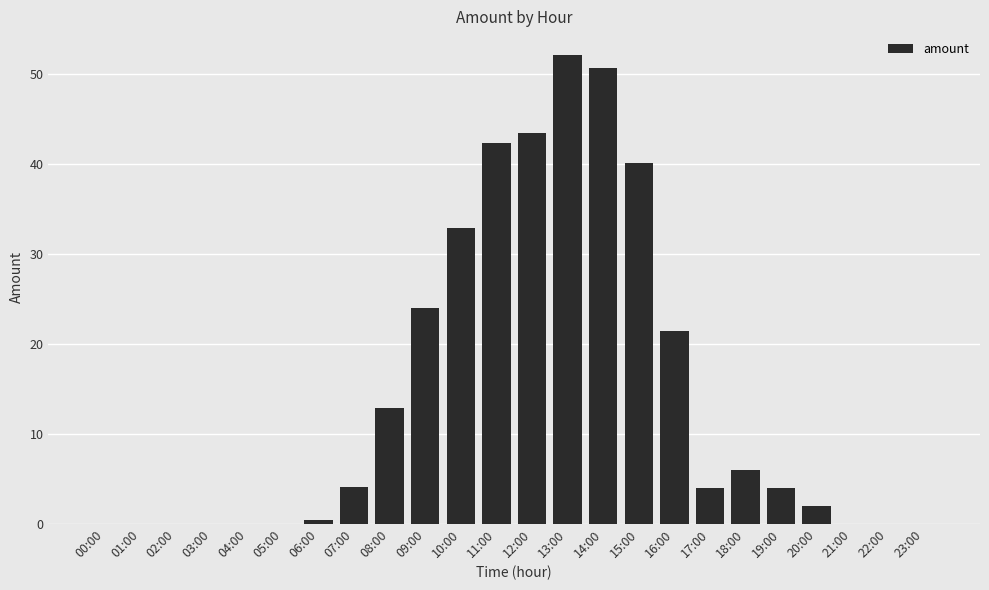

The value at 10:00 is 15.2. True or false?

False